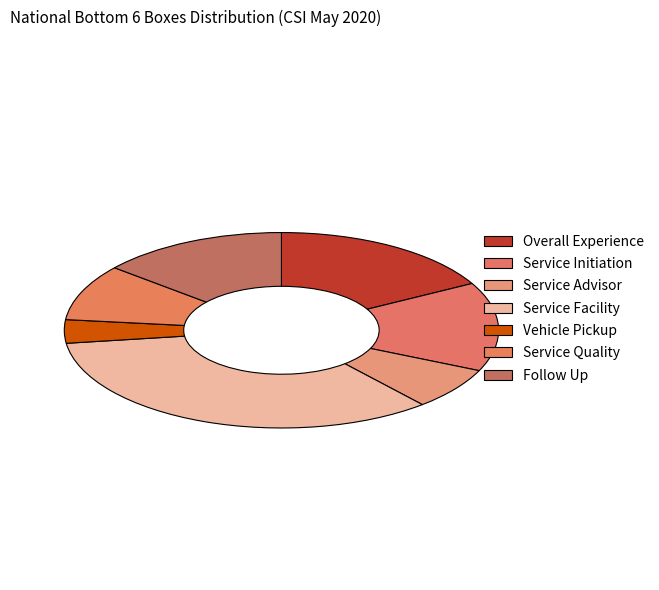

Is there any slice that represents more than half of the pie?

No